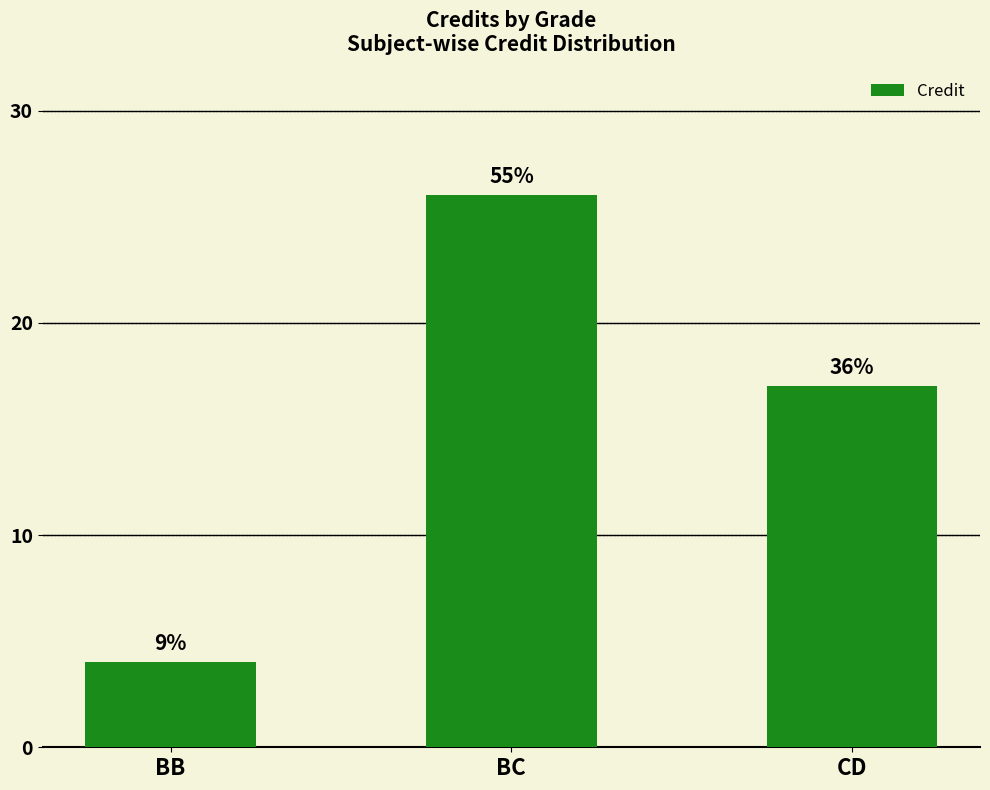

Reading left to right, what are all the values shown in this chart?

BB=4	BC=26	CD=17